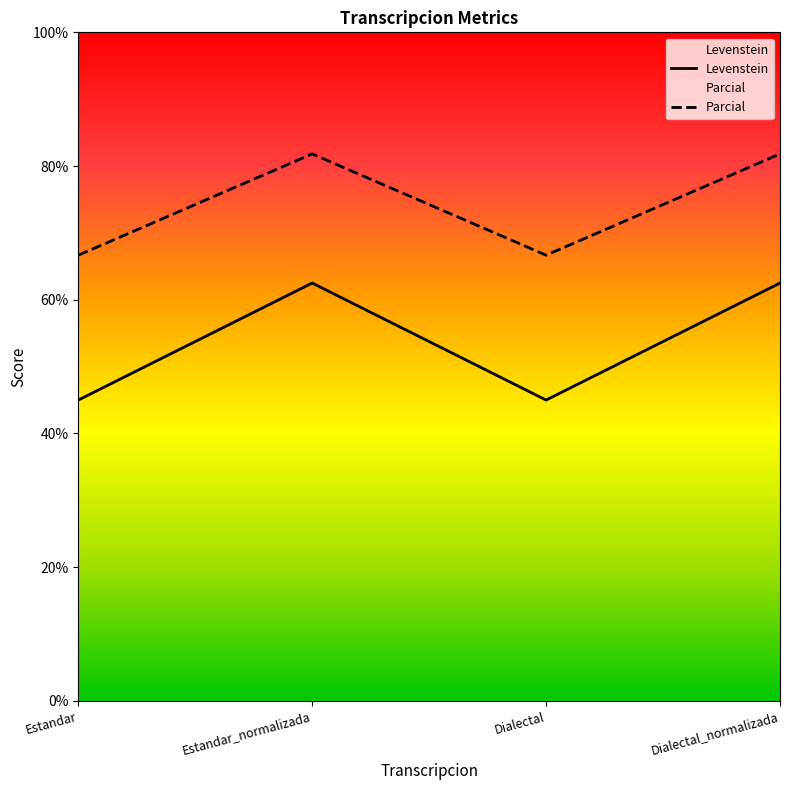

In Levenstein, how many points are higher than both neighbors (excluding endpoints)?

1